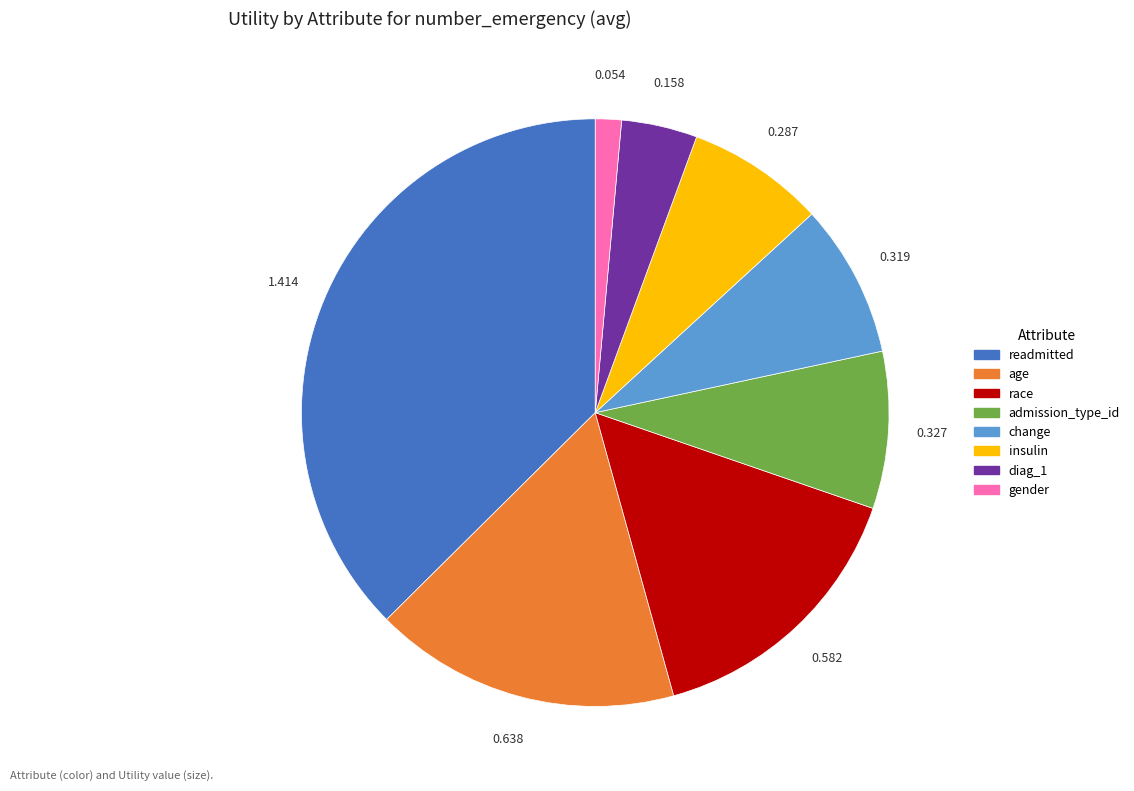

What is the smallest slice in the pie chart?

gender